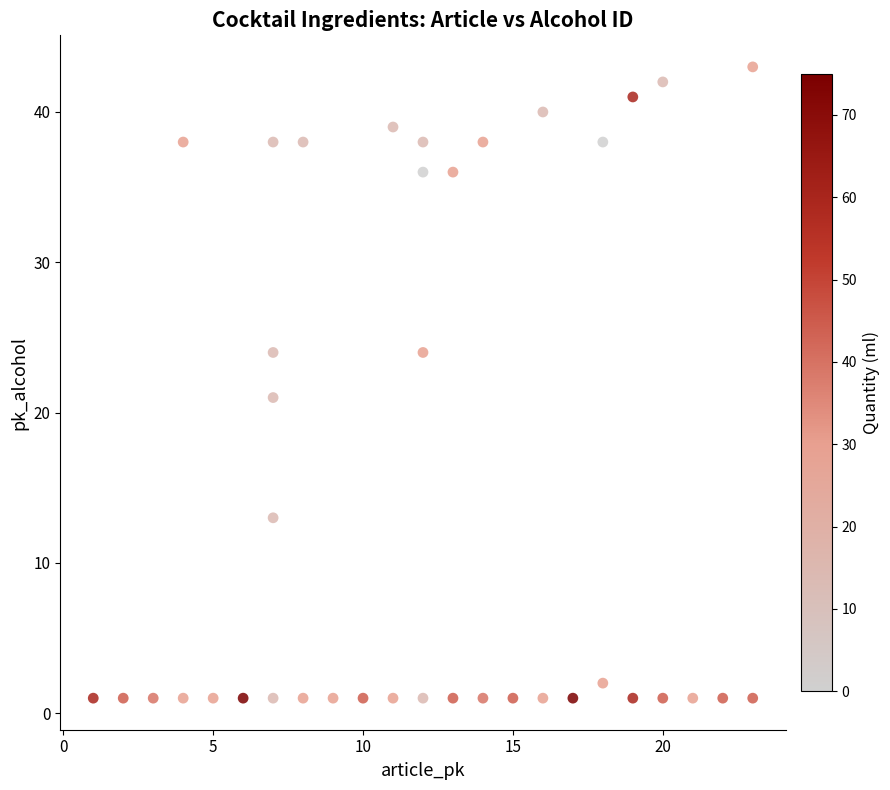

What is the range of Y values (max minus min)?

42